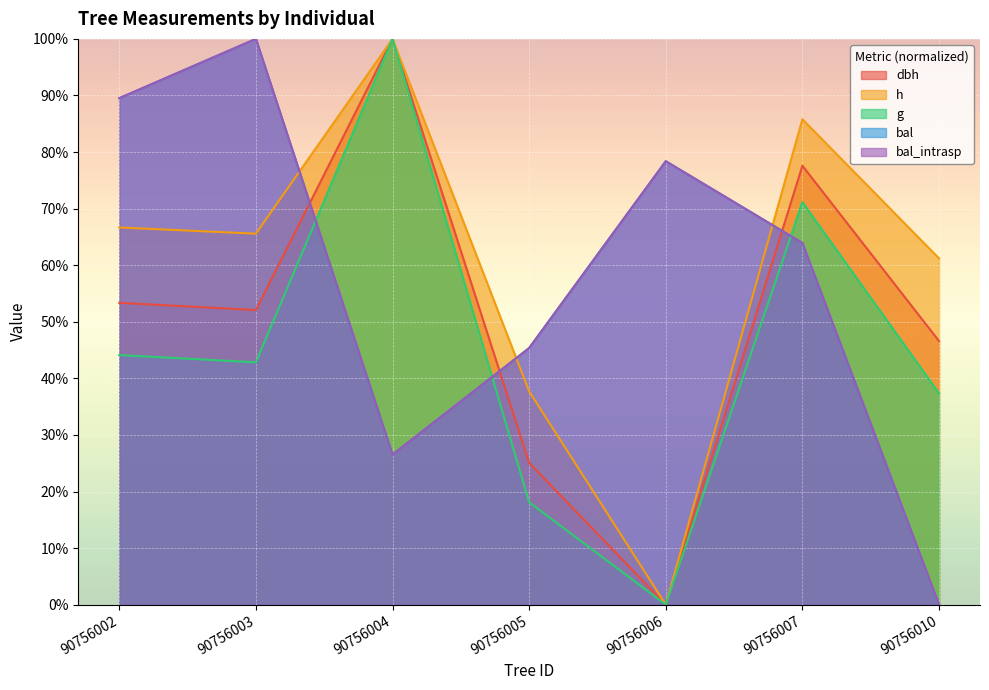

True or false: bal has a value of 0.0 at 90756010.

True